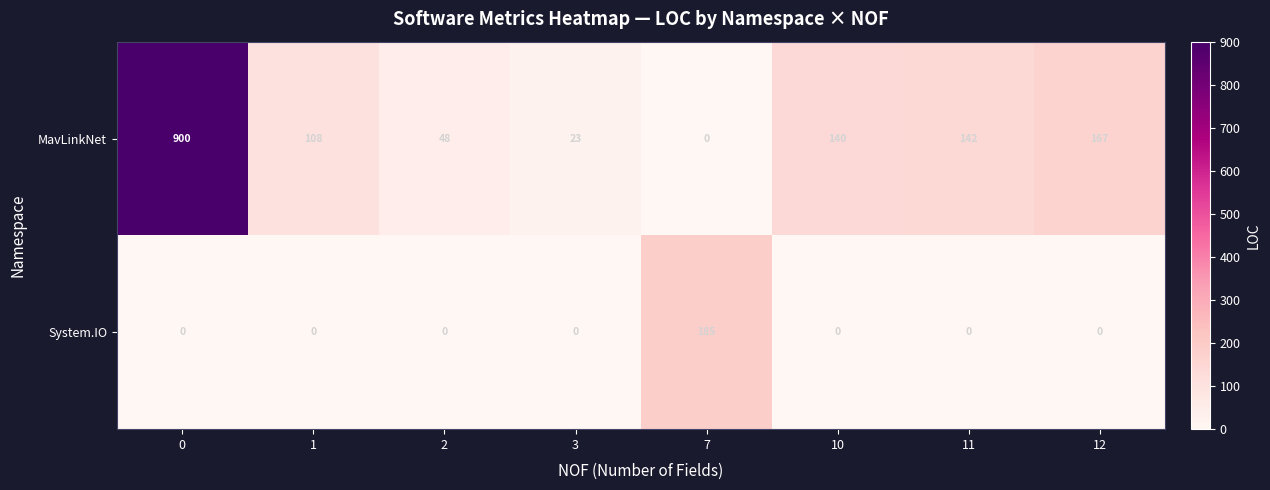

Reading left to right, list all the values displayed in this chart.

MavLinkNet: 900	108	48	23	0	140	142	167
System.IO: 0	0	0	0	185	0	0	0